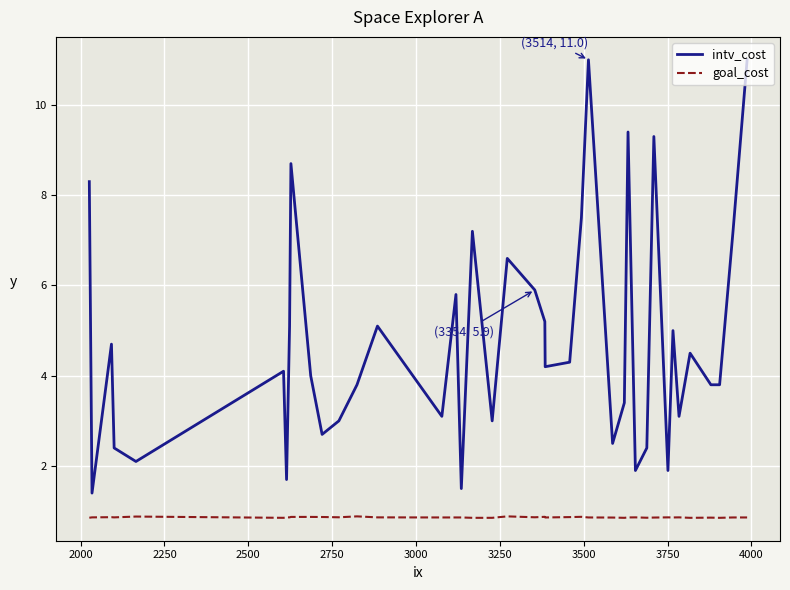

List the series in order of their peak value, lowest first.

goal_cost, intv_cost